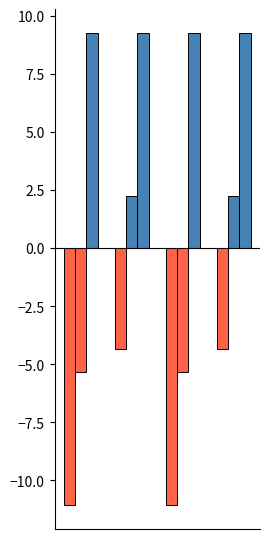

How many distinct data groups are displayed?

4